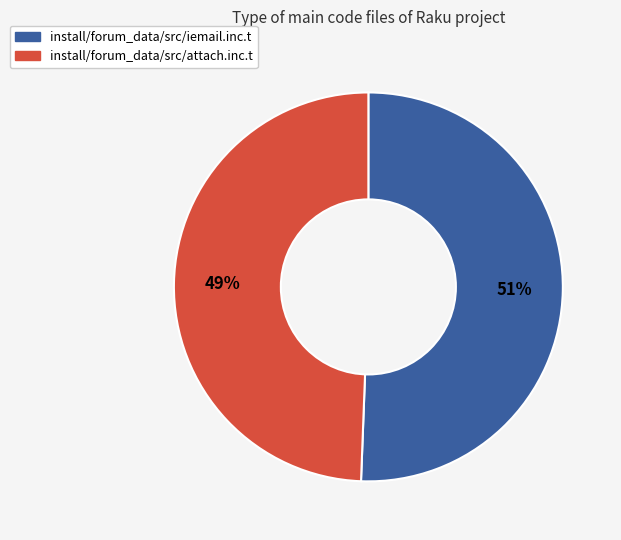

Do install/forum_data/src/attach.inc.t and install/forum_data/src/iemail.inc.t together represent more than half of the pie?

Yes